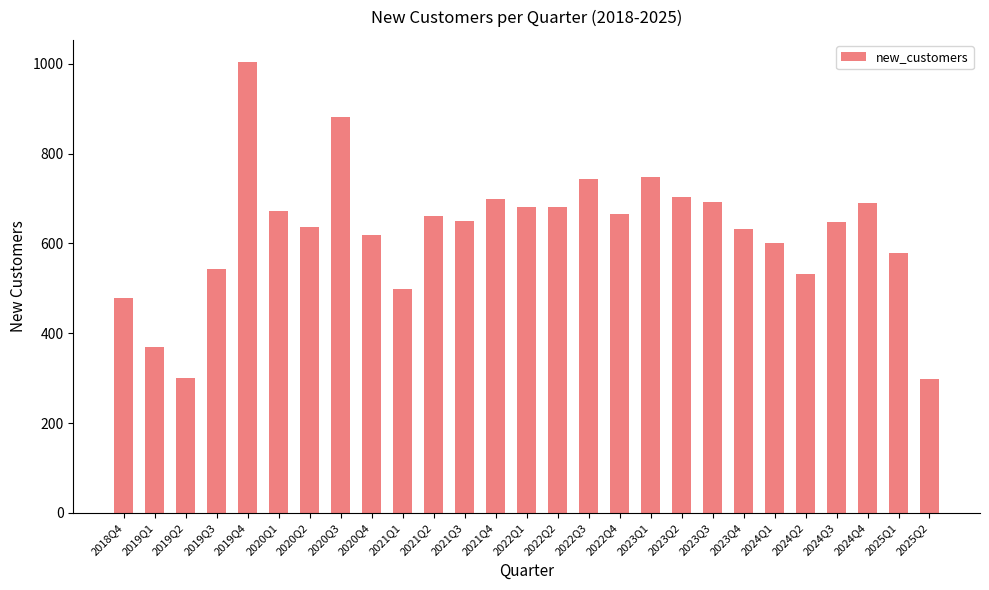

The chart shows a value of 1104 at 2020Q1. True or false?

False